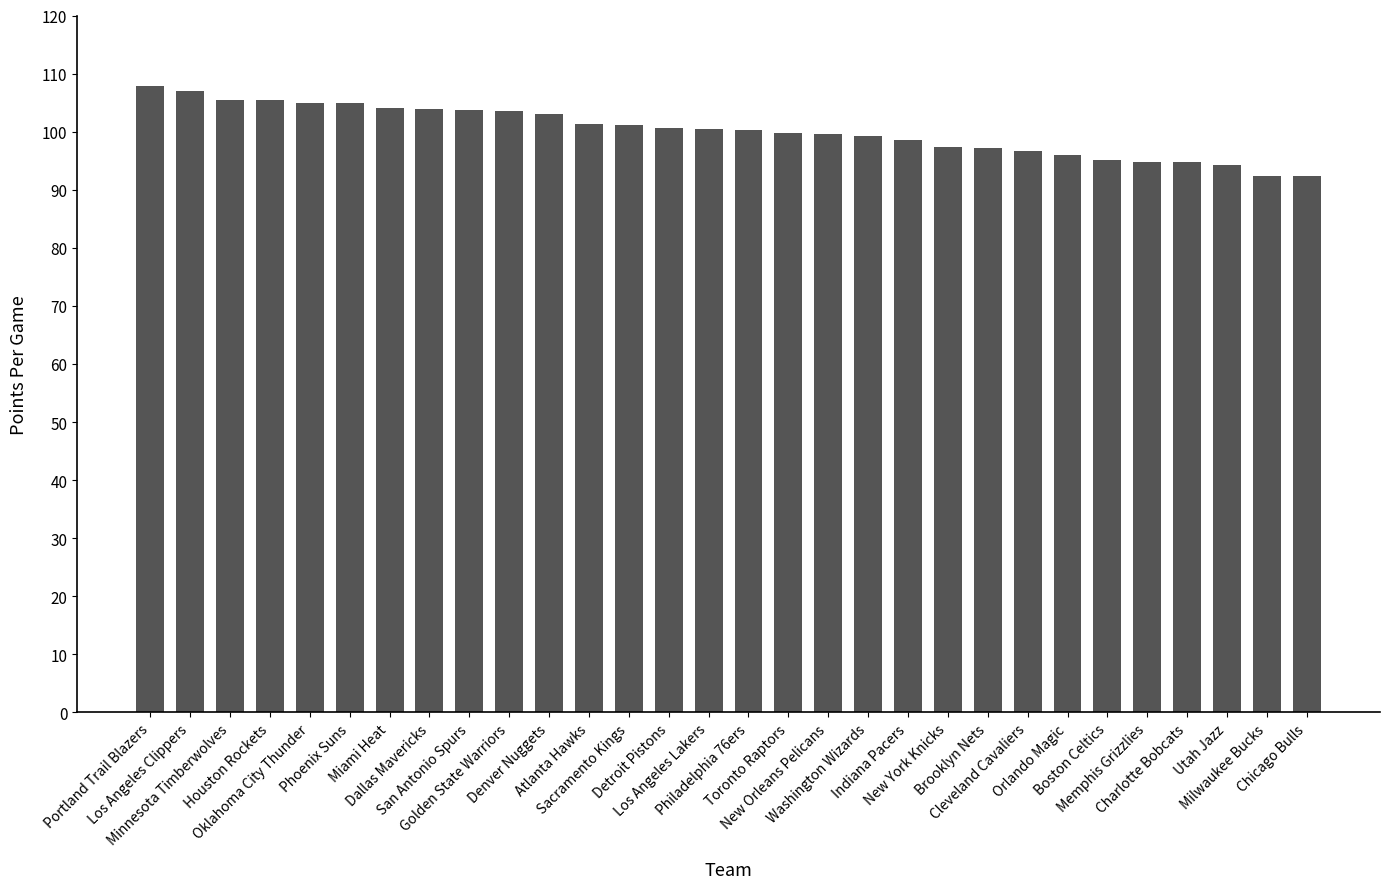

What is the difference between the maximum and second lowest values?

15.6